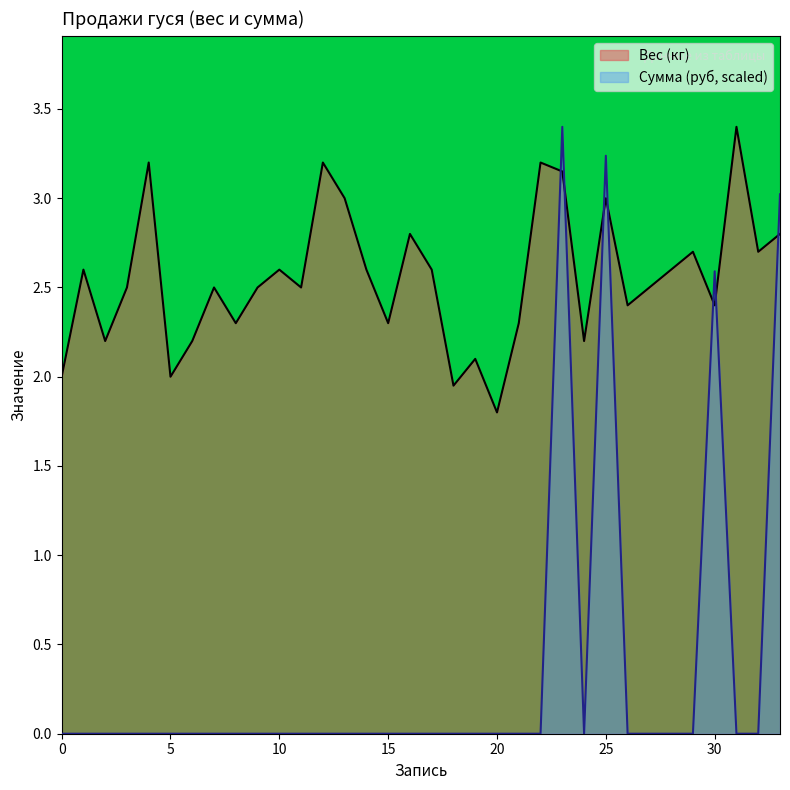

At which label does Сумма (руб) reach its peak?

23